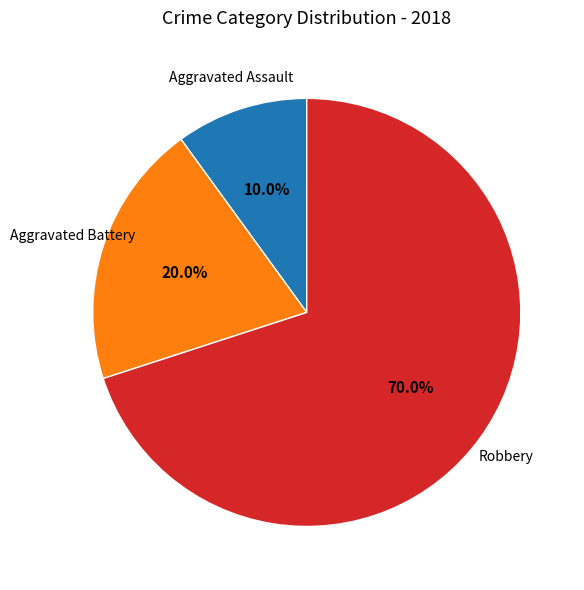

Is there any slice that represents more than half of the pie?

Yes